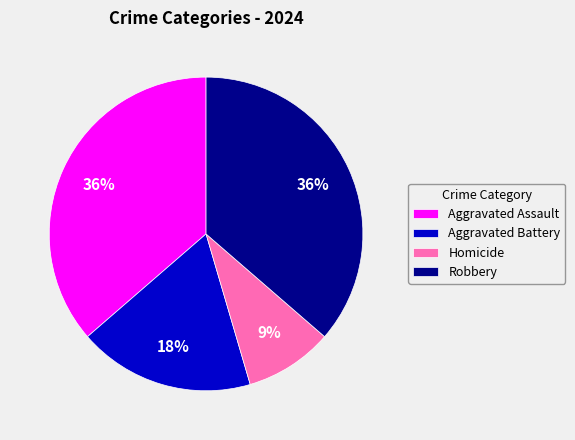

Is Homicide the majority of the pie?

No